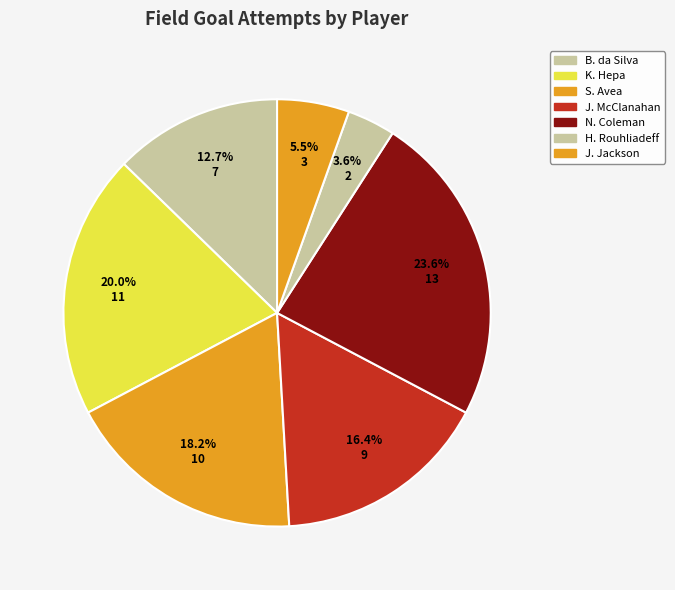

Is there any slice that represents more than half of the pie?

No